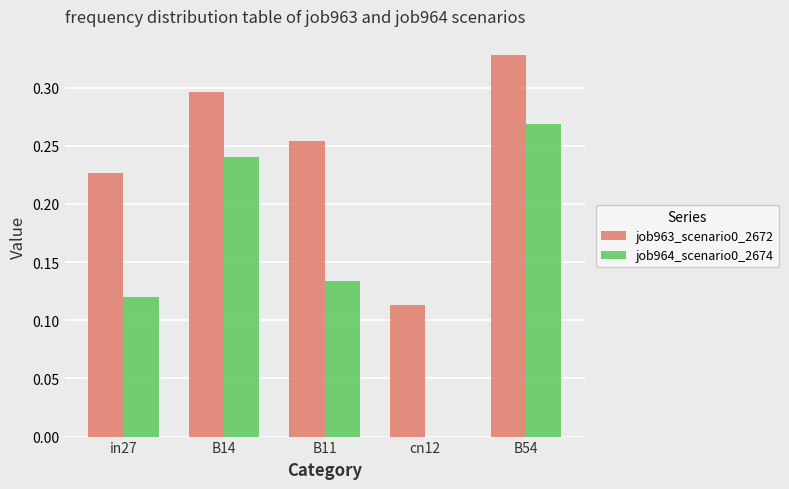

What is the sum of the job964_scenario0_2674 values at in27 and B54?

0.4